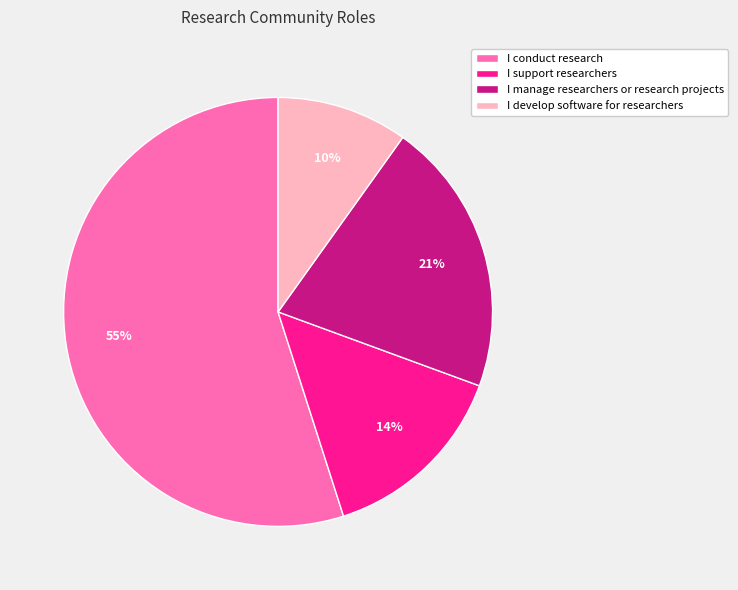

Which category has the smallest portion of the pie?

I develop software for researchers